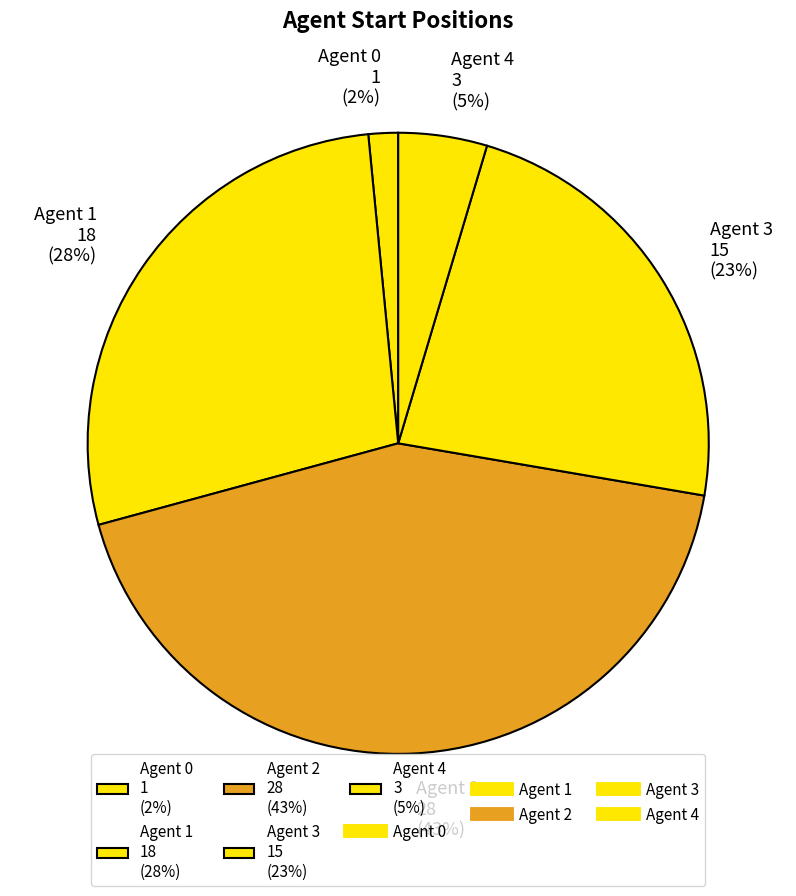

Rank the categories by value from lowest to highest.

Agent 0, Agent 4, Agent 3, Agent 1, Agent 2